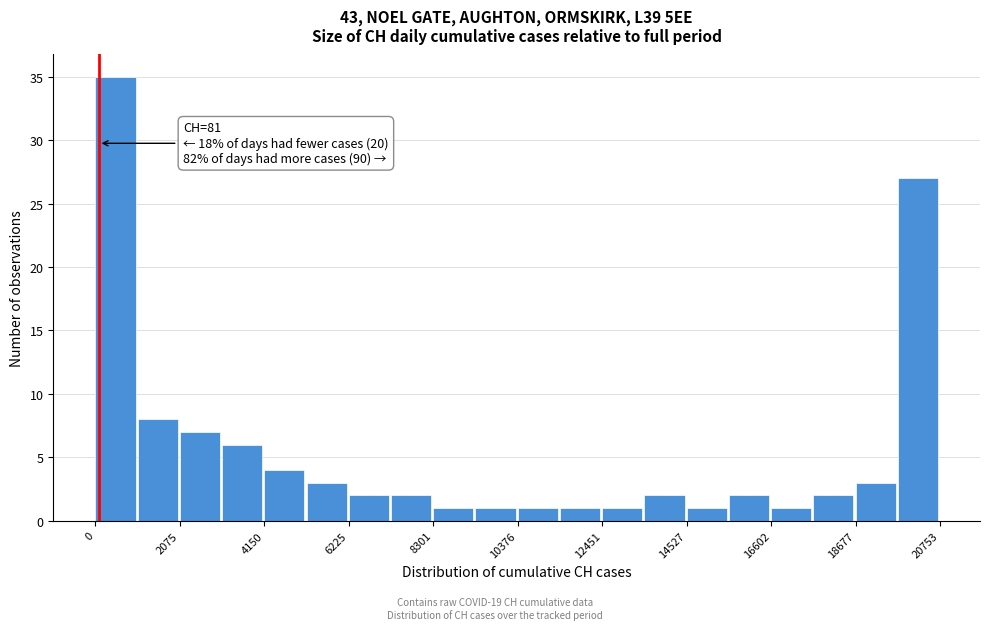

Around what value on the x-axis is the tallest bar? Give the approximate position of its centre, as read against the axis.

500